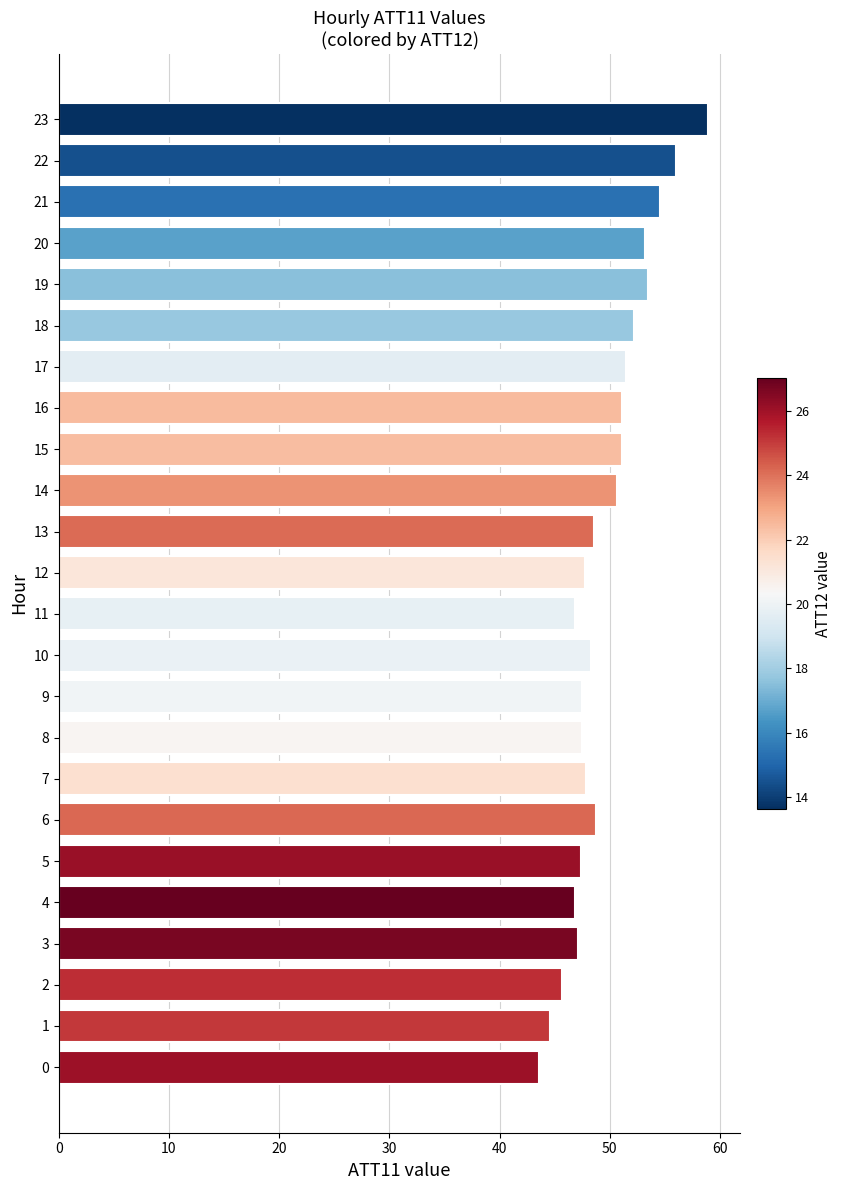

The chart shows a value of 30.3 at 12. True or false?

False